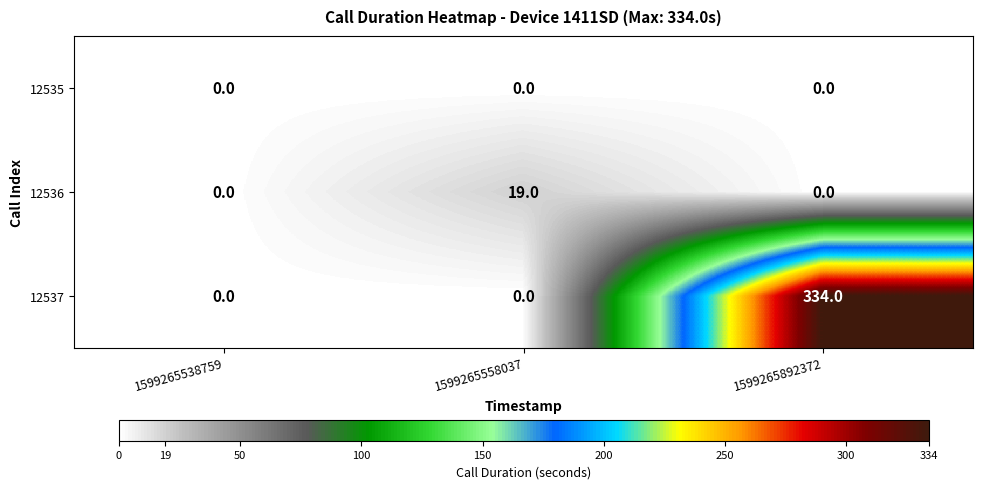

Which category has the highest value across all series?

1599265892372